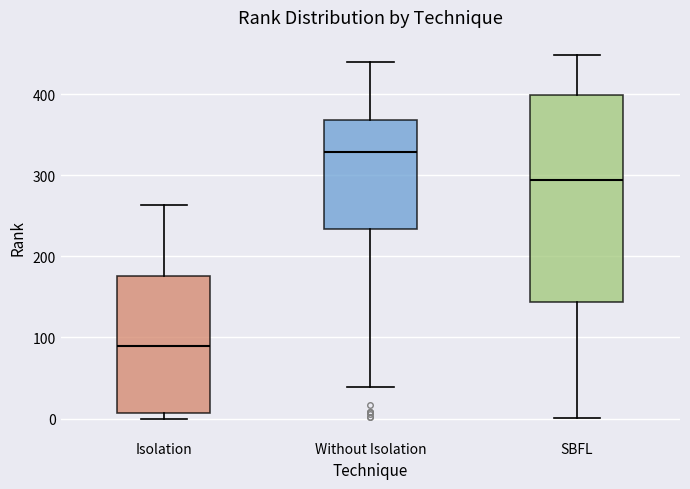

Which box is the tallest, from its lower edge to its upper edge?

SBFL